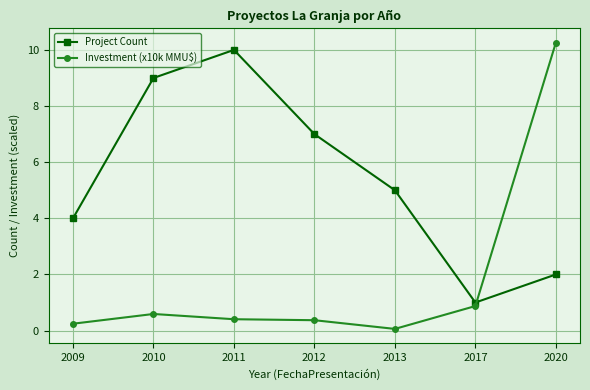

How many categories are shown in the chart?

7